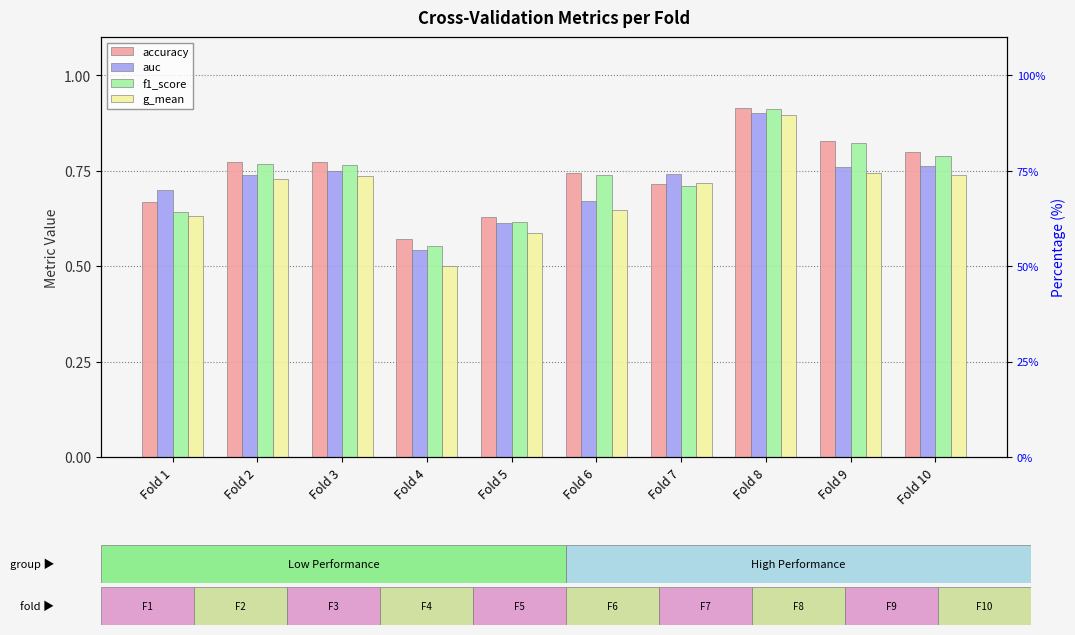

At which category is the sum across all series the highest?

Fold 8